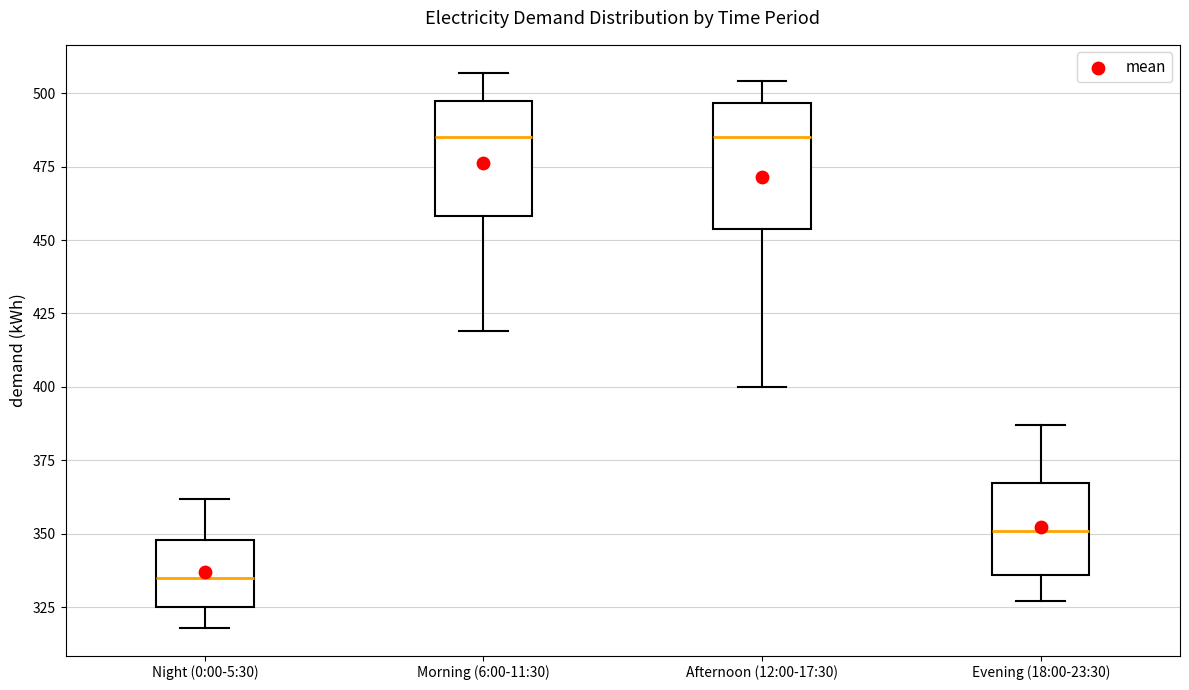

Where is the upper edge of the box for Night (0:00-5:30) on the y-axis? The values are not printed on the chart, so give them approximately, as read against the axis.

350